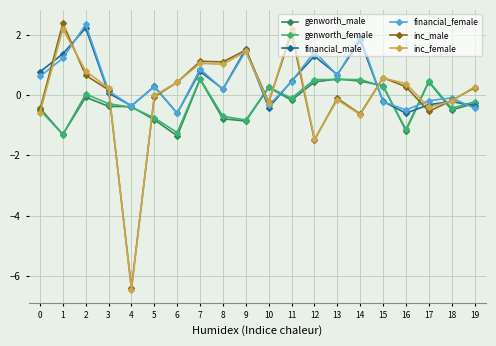

What are all the series names shown in the legend?

genworth_male, genworth_female, financial_male, financial_female, inc_male, inc_female